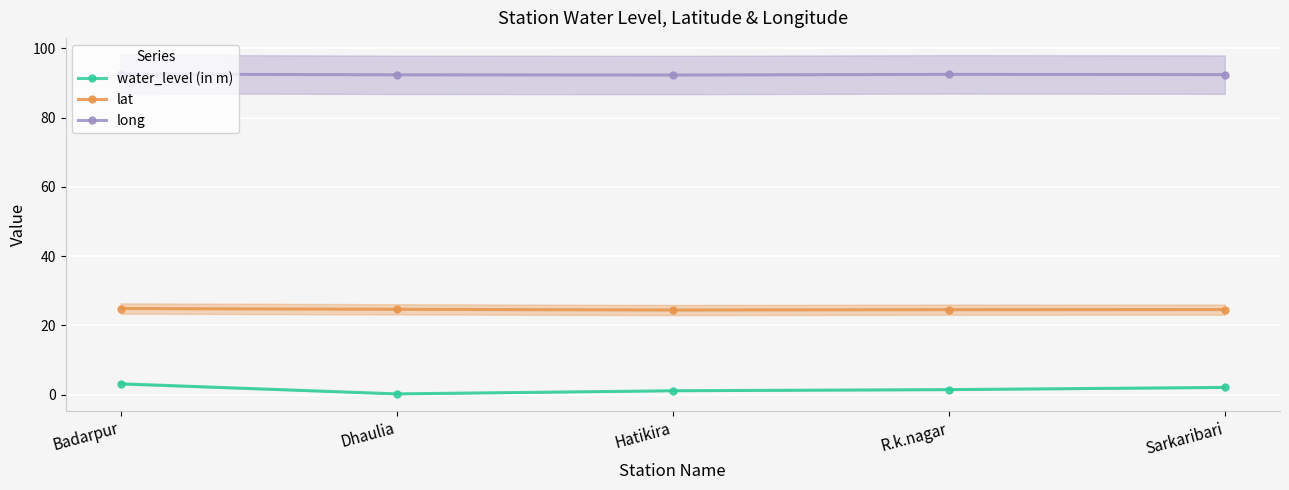

True or false: water_level (in m) and long cross at least once.

False